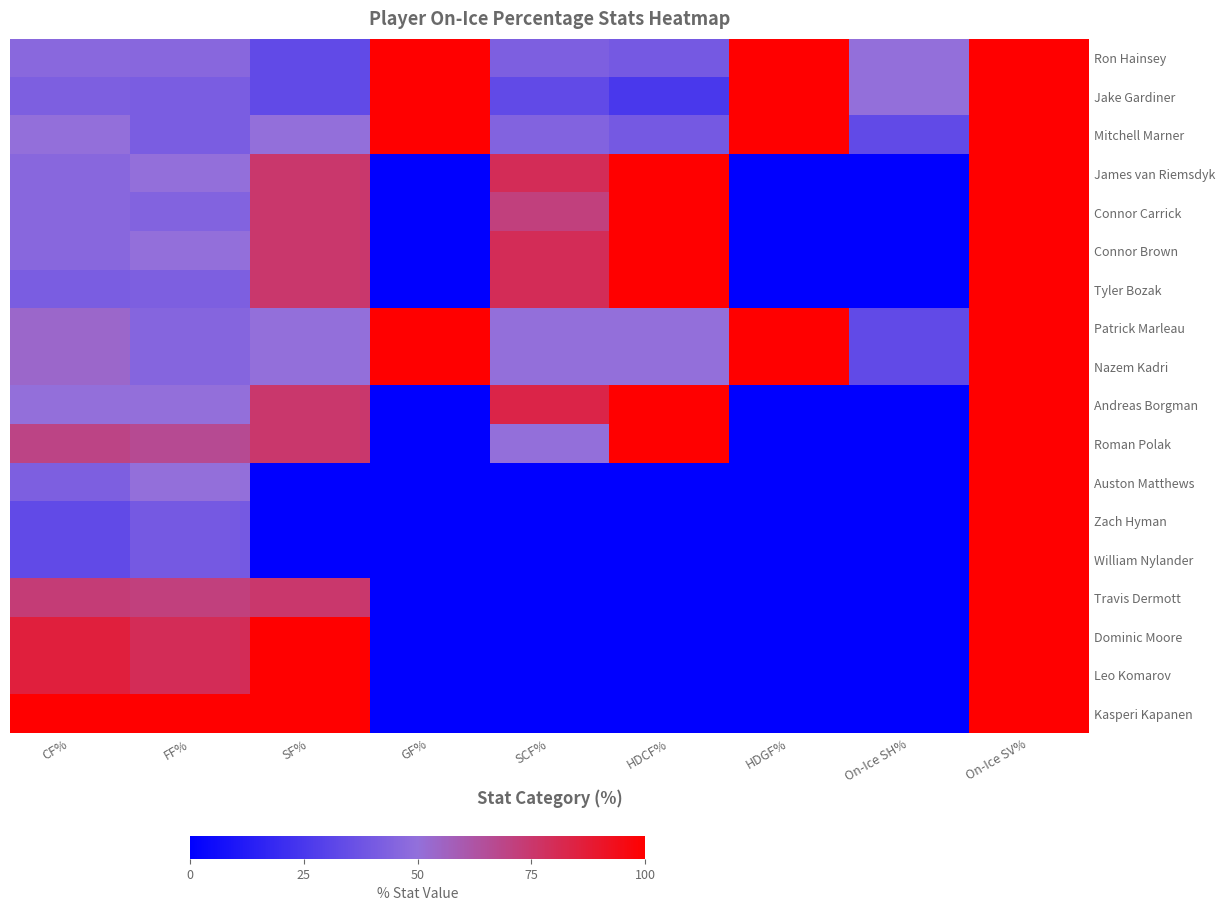

Rank the series at GF% from lowest to highest value.

James van Riemsdyk, Connor Carrick, Connor Brown, Tyler Bozak, Andreas Borgman, Roman Polak, Auston Matthews, Zach Hyman, William Nylander, Travis Dermott, Dominic Moore, Leo Komarov, Kasperi Kapanen, Ron Hainsey, Jake Gardiner, Mitchell Marner, Patrick Marleau, Nazem Kadri